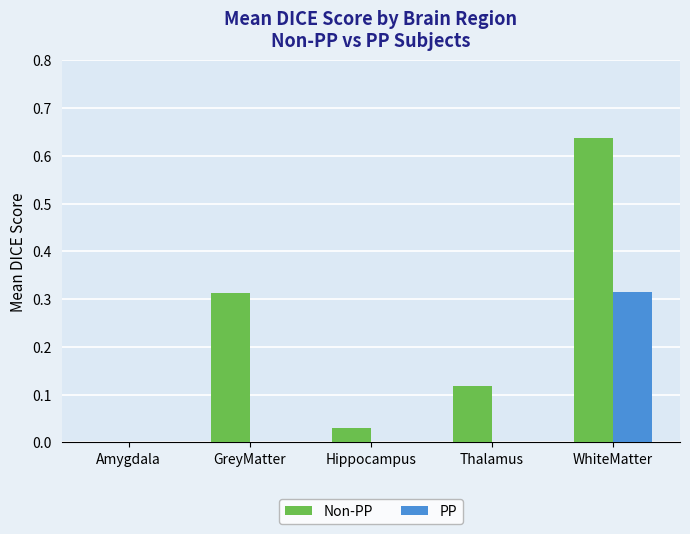

The value of Non-PP at Thalamus is 0.2. True or false?

False